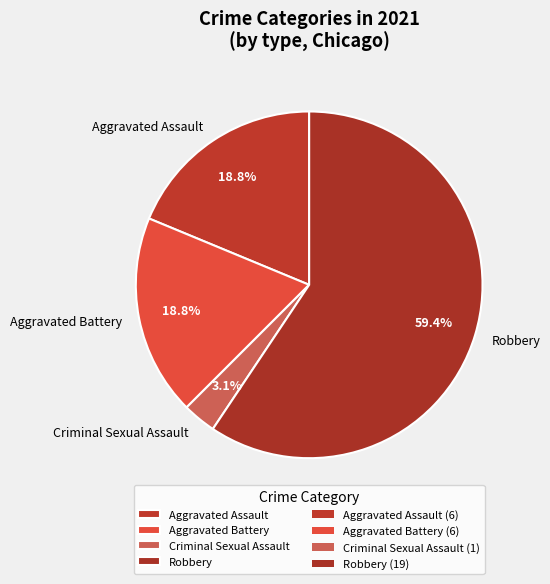

Which slice is the largest?

Robbery